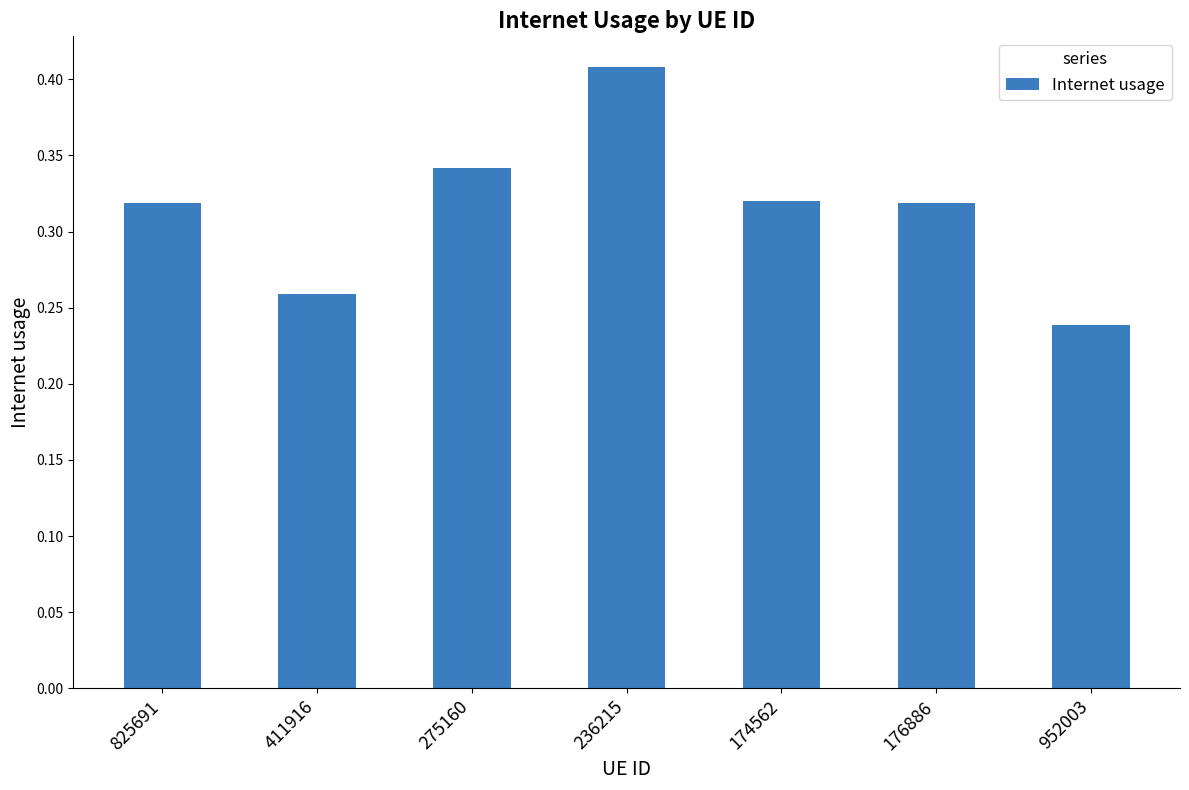

Count the number of data series in this chart.

1